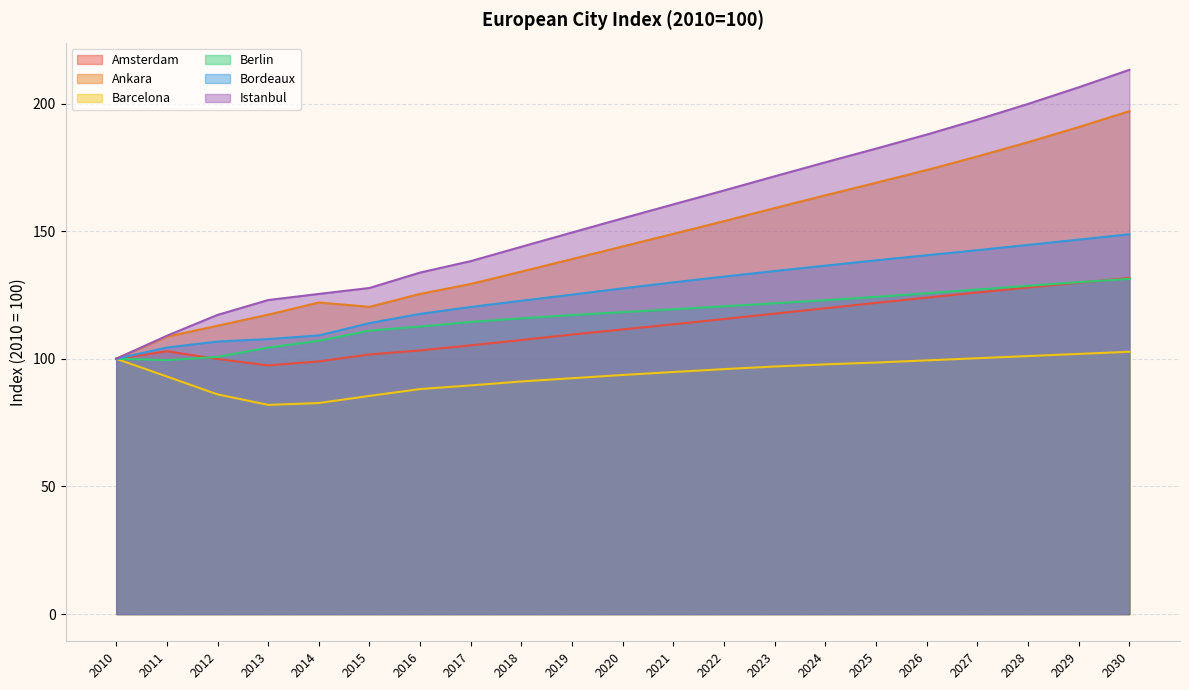

Rank the series by their maximum value, from highest to lowest.

Istanbul, Ankara, Bordeaux, Amsterdam, Berlin, Barcelona